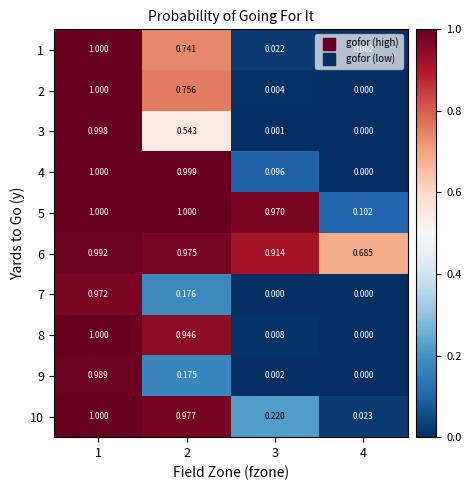

What is the difference between the highest and lowest values at 2?

0.8